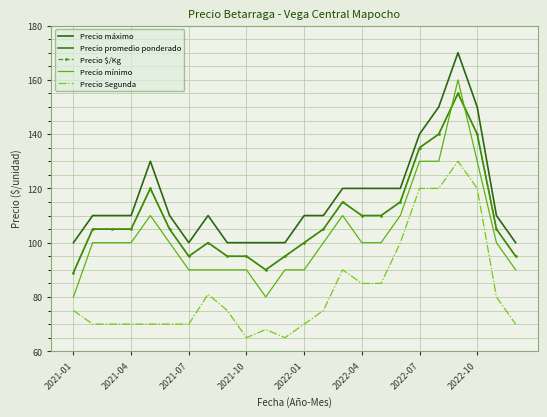

How many values in the Precio mínimo series are below 100?

9